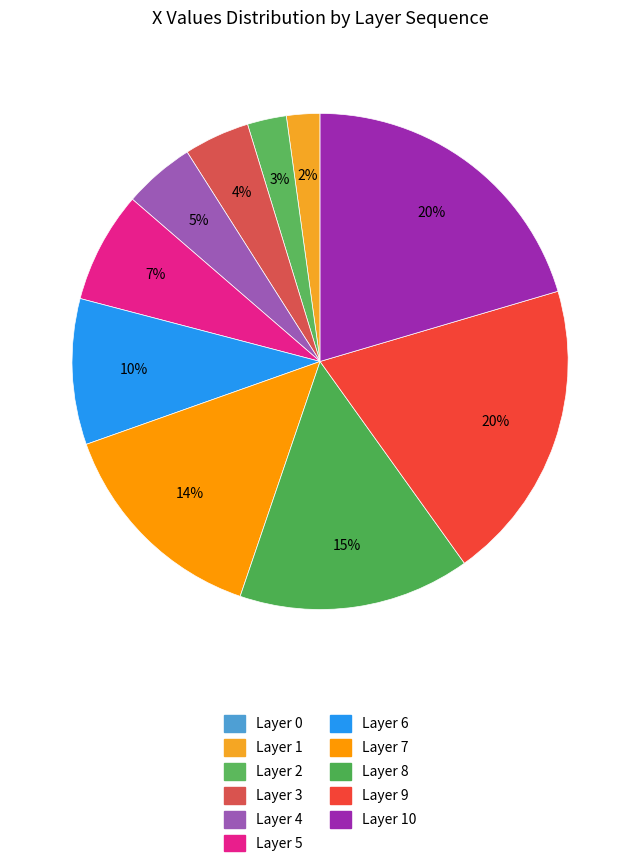

Is there a majority slice in this chart?

No